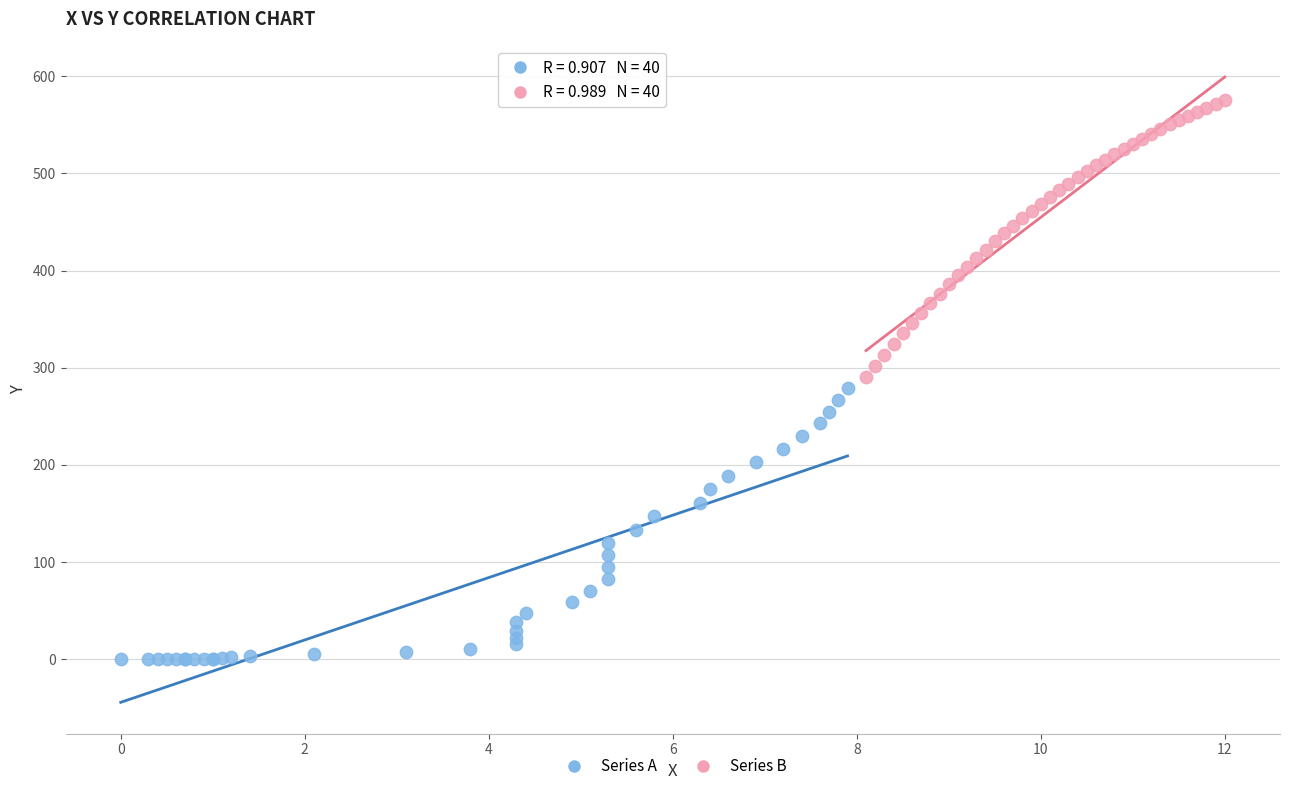

Which series contains the highest Y value?

Series B